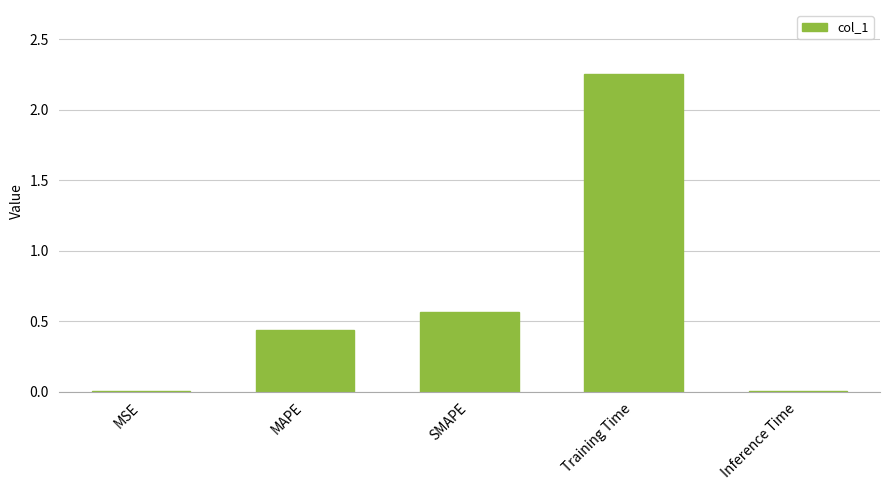

True or false: the data shows 0.7 at MAPE.

False